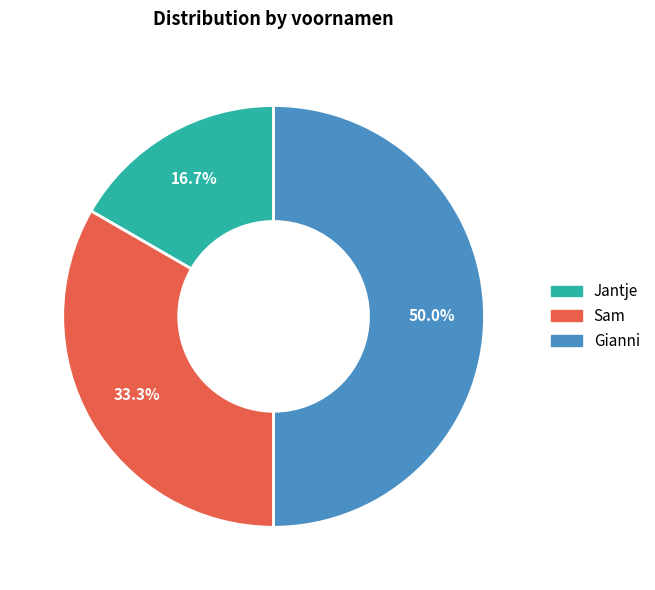

What percentage is the Jantje slice, to the nearest percent?

17%